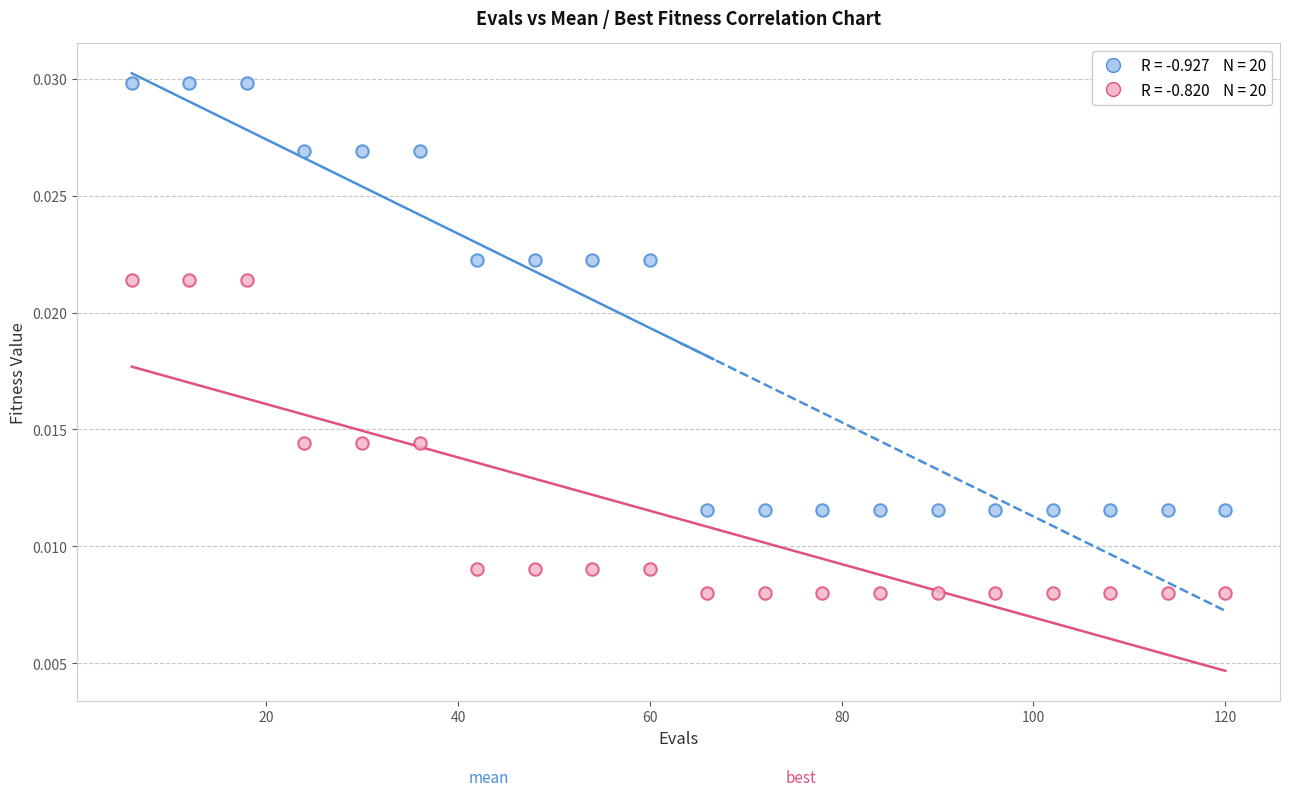

Across all data points, what is the range of X values (max minus min)?

114.0